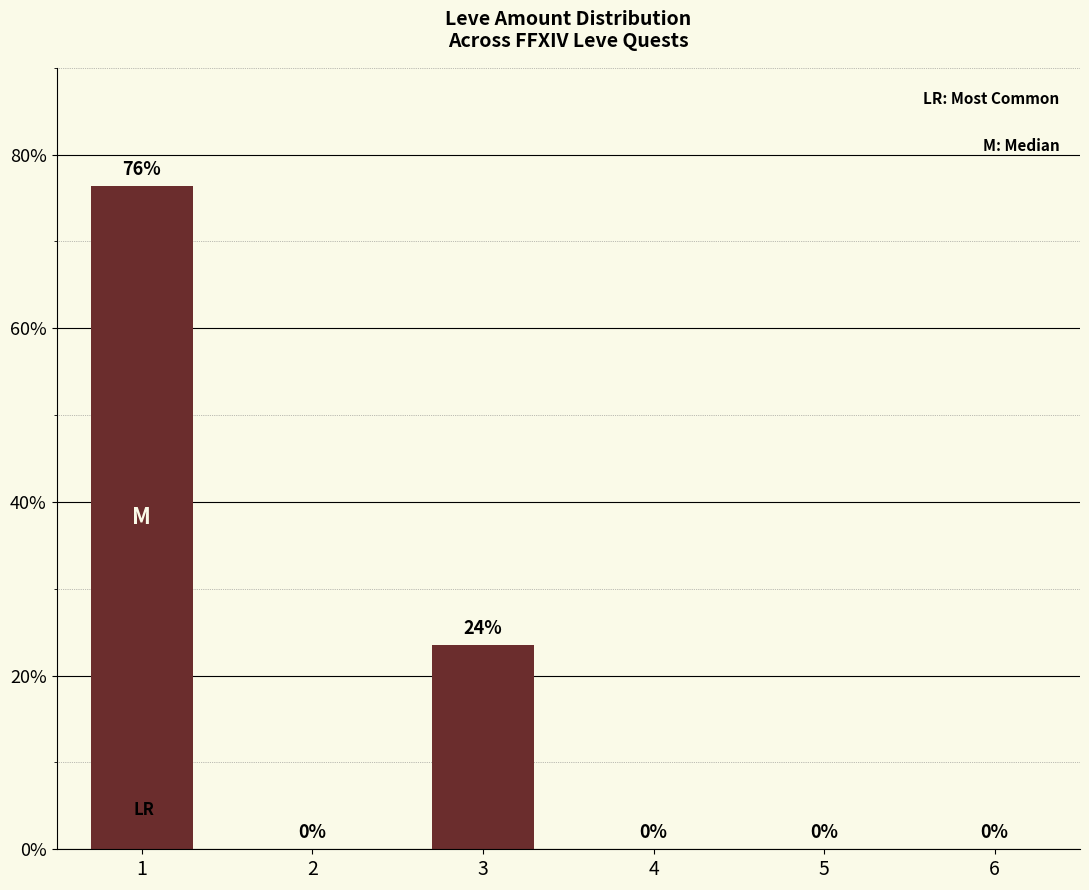

What is the approximate value at 3?

23.6